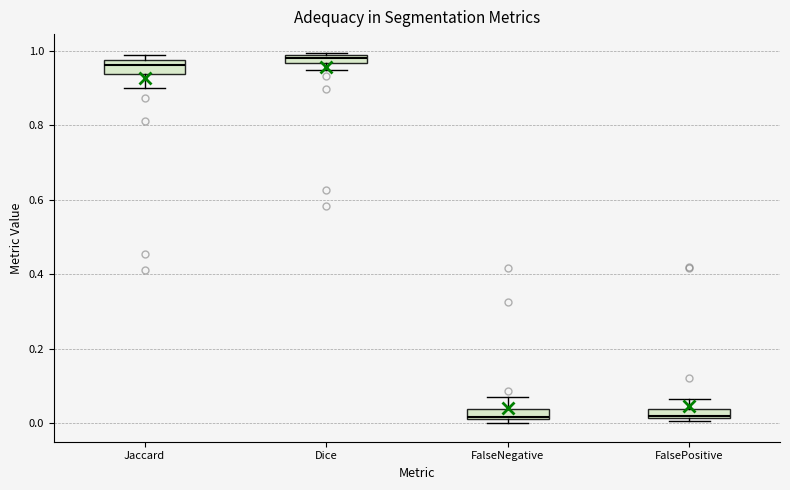

Where does the median line of the box for Jaccard sit on the y-axis? The values are not printed on the chart, so give them approximately, as read against the axis.

0.96